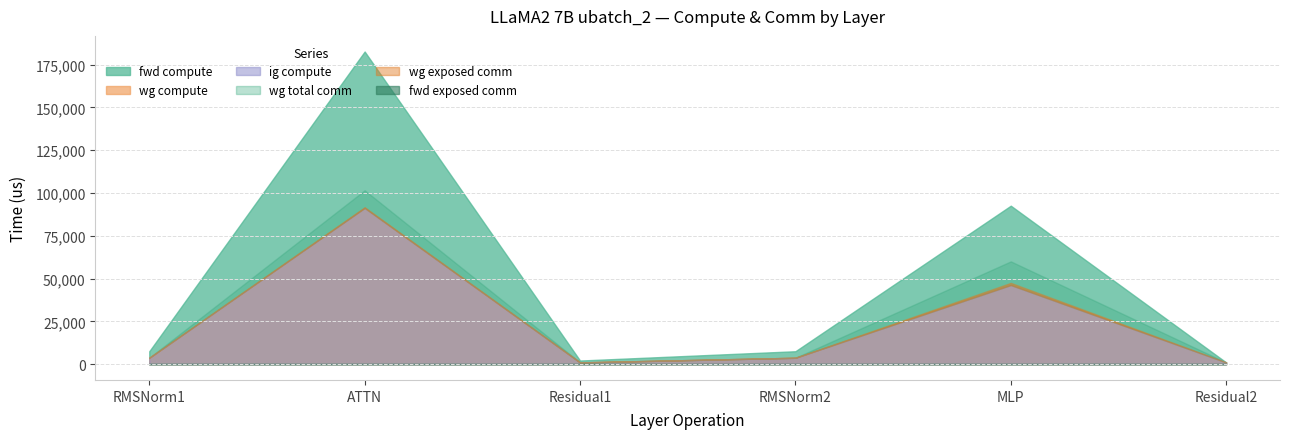

Which has a higher value, RMSNorm1 or ATTN?

ATTN